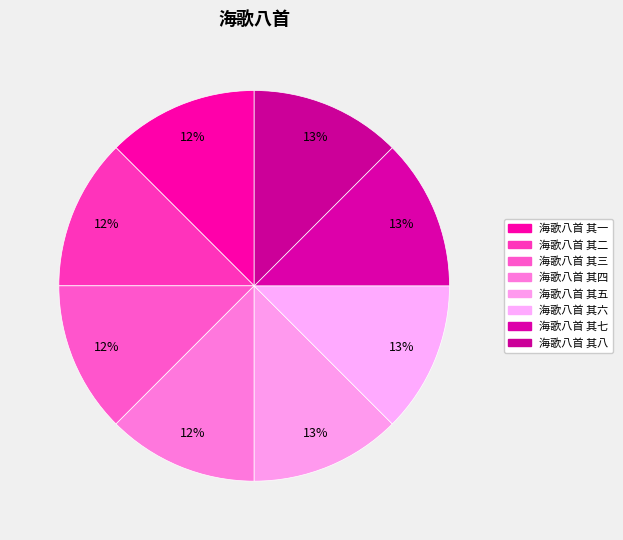

Which slice is the largest?

海歌八首 其八